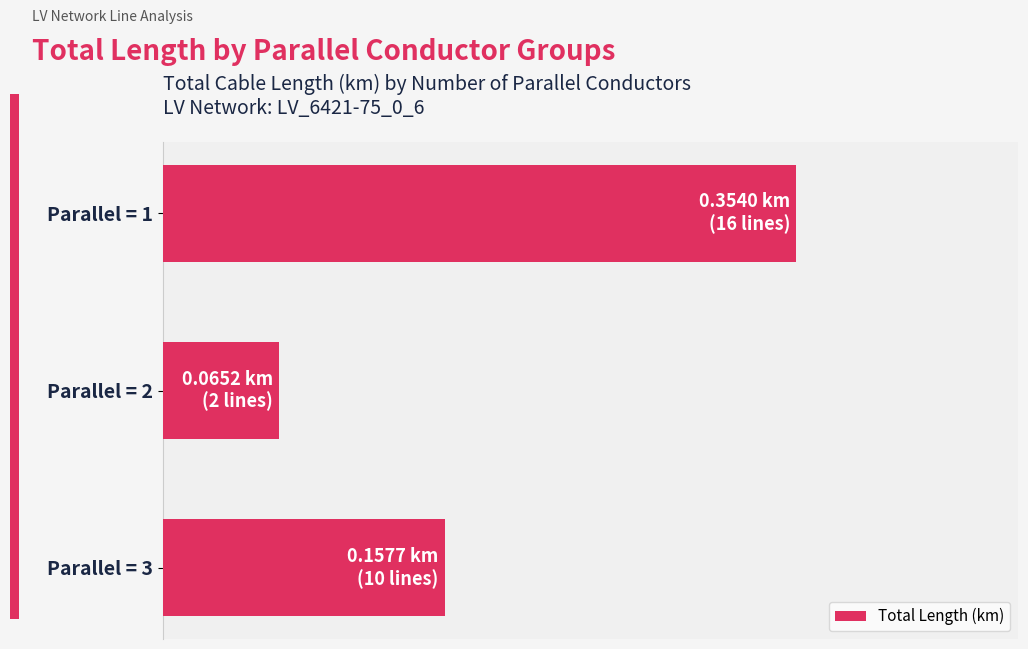

Which label corresponds to the smallest value in the chart?

Parallel = 2